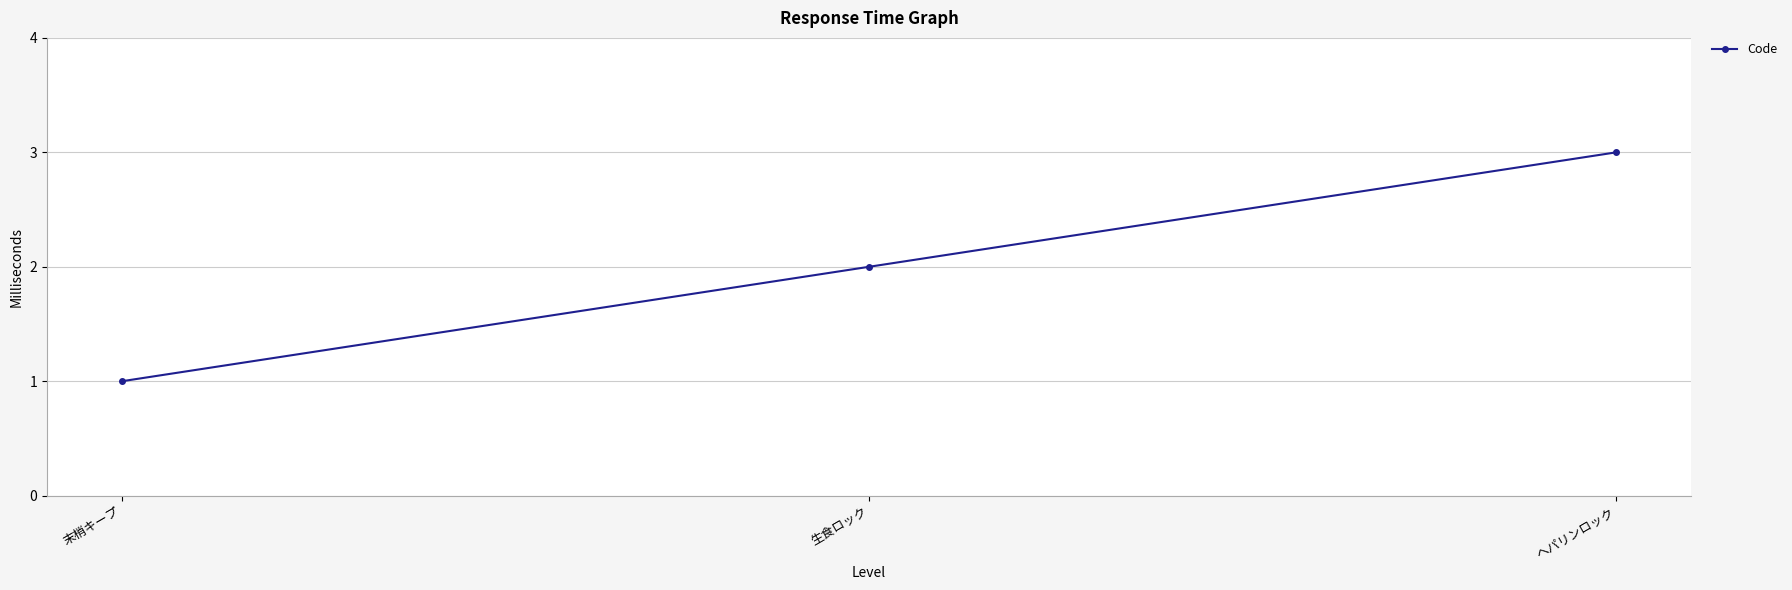

At which category does the chart reach its minimum across all series?

末梢キープ